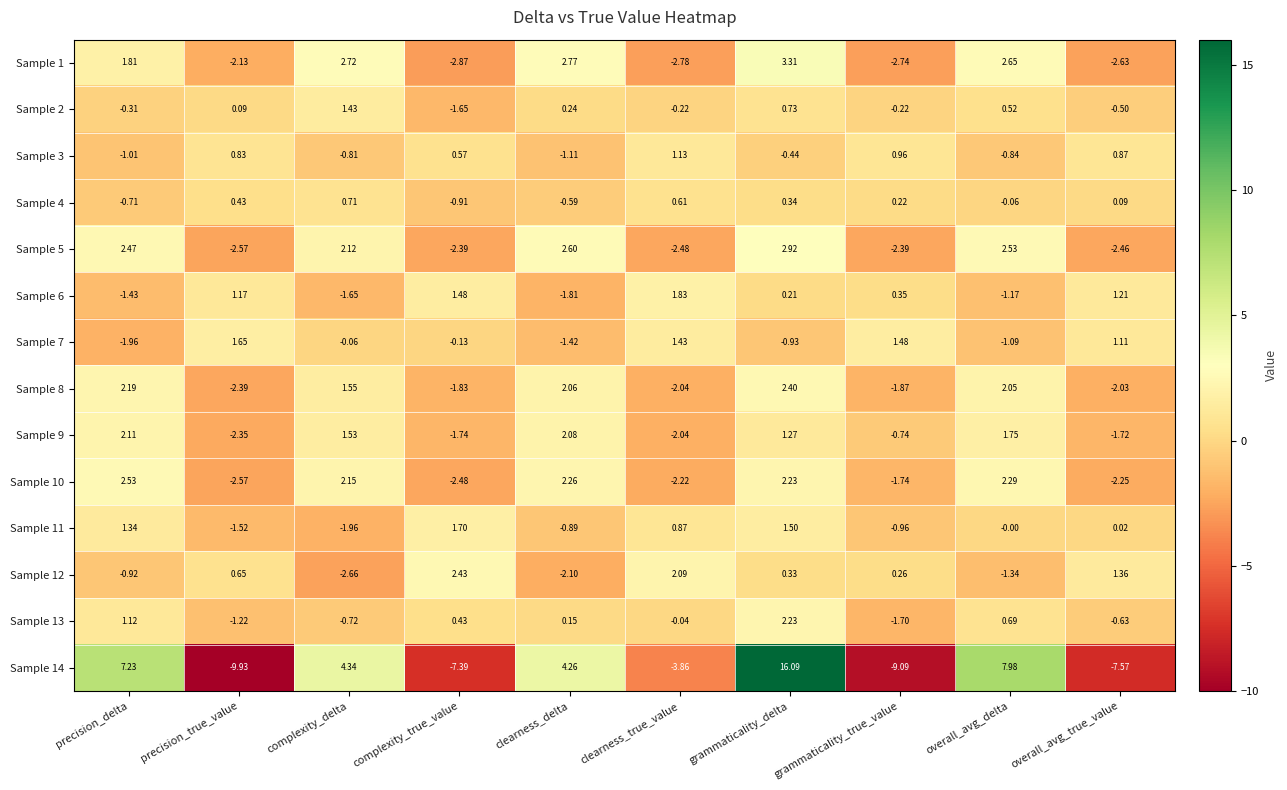

Count the number of data series in this chart.

14